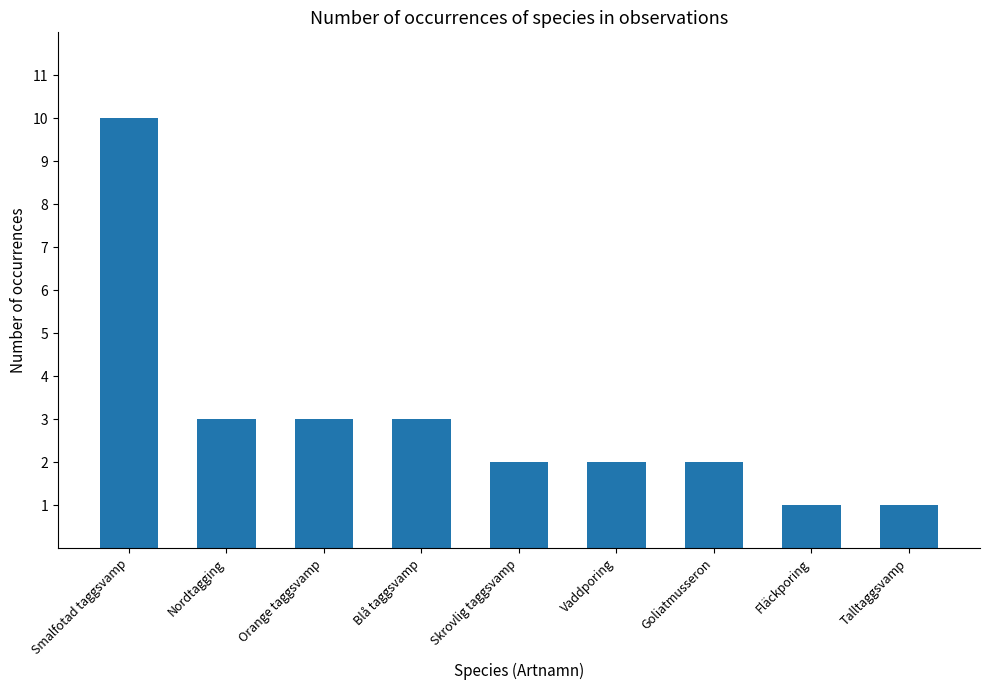

Between Fläckporing and Nordtagging, which is larger?

Nordtagging